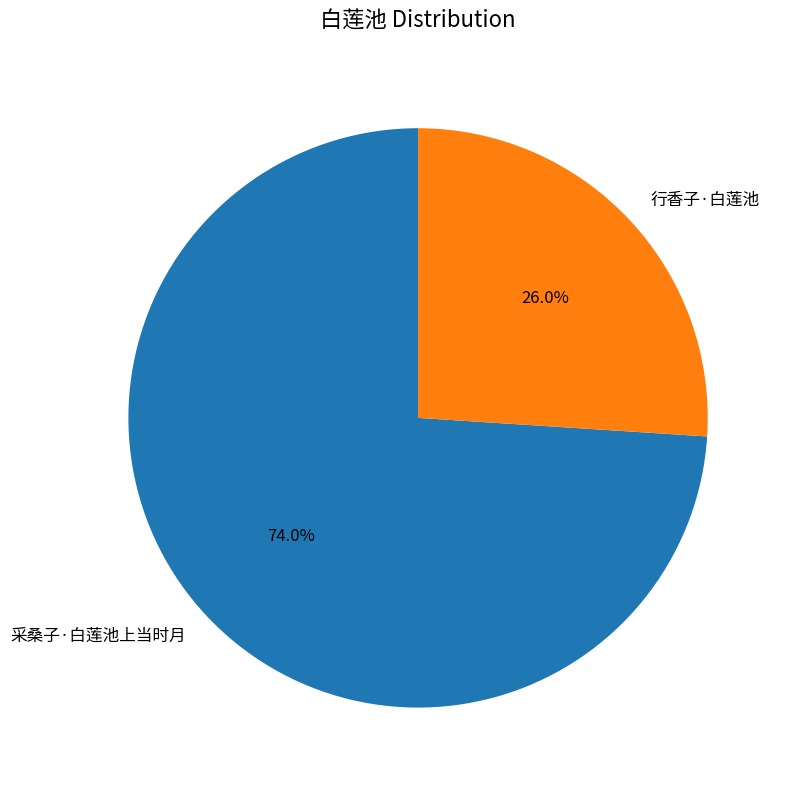

Which has a higher value, 采桑子·白莲池上当时月 or 行香子·白莲池?

采桑子·白莲池上当时月